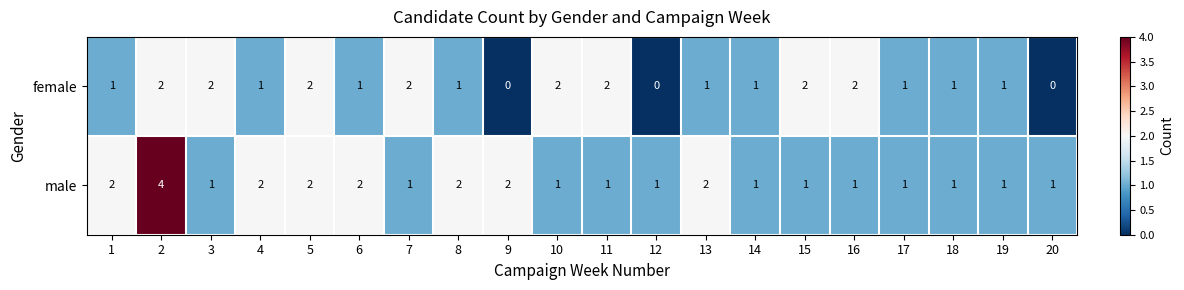

Rank the series at 2 from highest to lowest value.

male, female